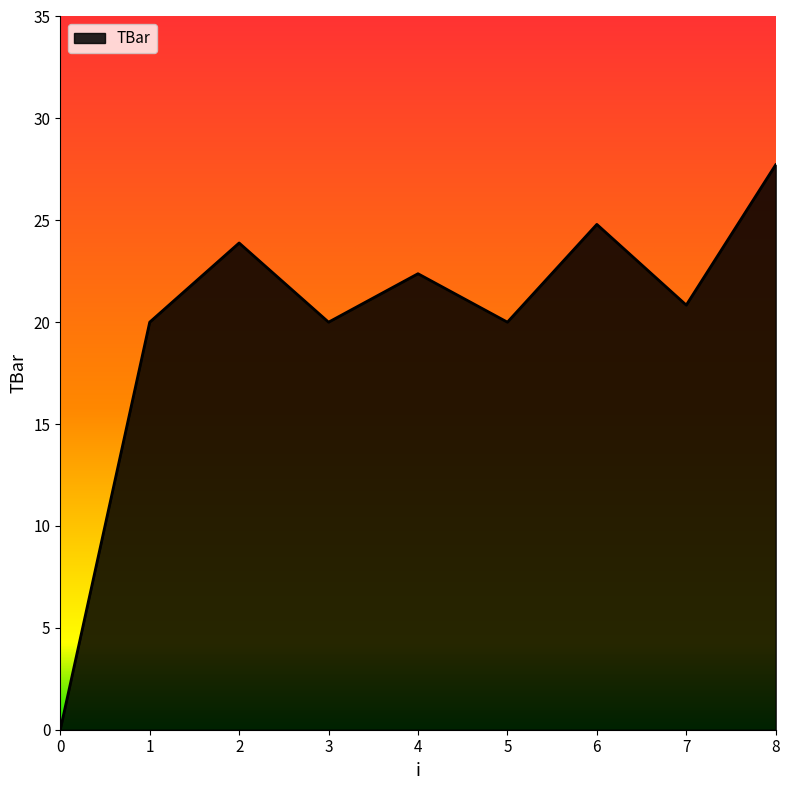

Which label corresponds to the largest value in the chart?

8